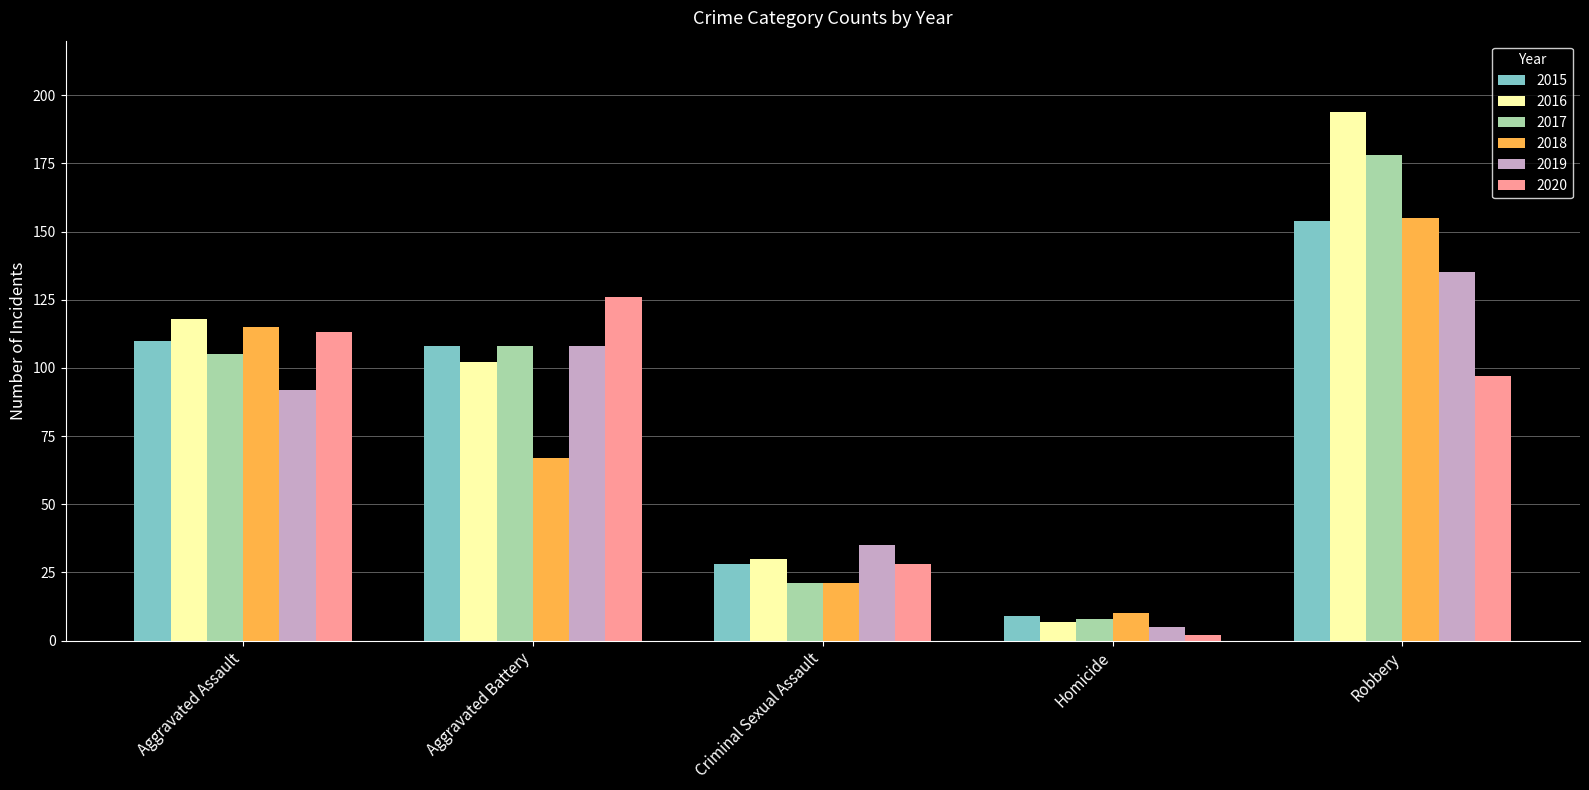

Which series changed the most between Aggravated Battery and Homicide?

2020